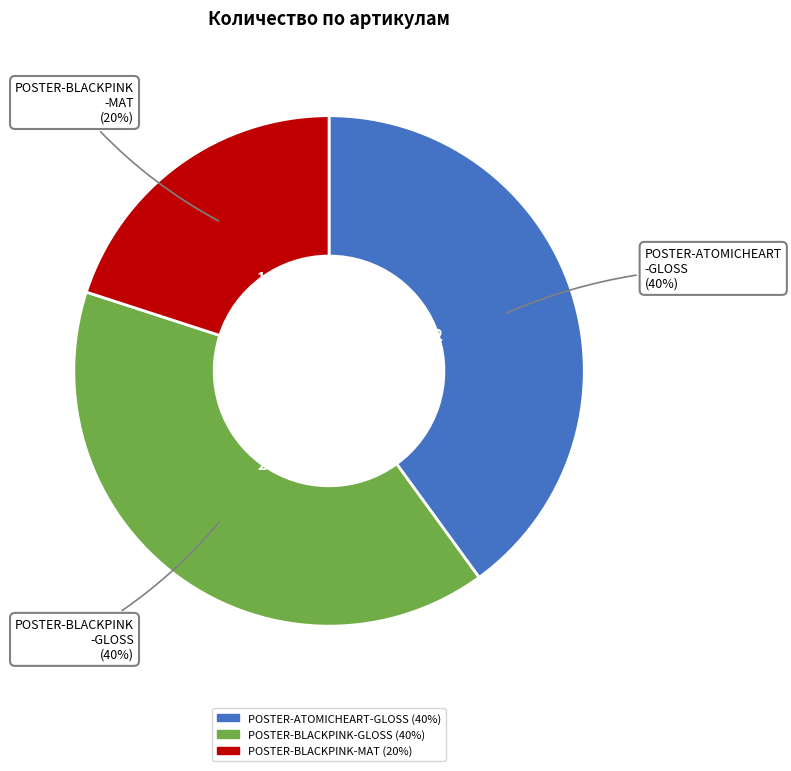

Is it true that POSTER-BLACKPINK-GLOSS is 51% of the pie?

False